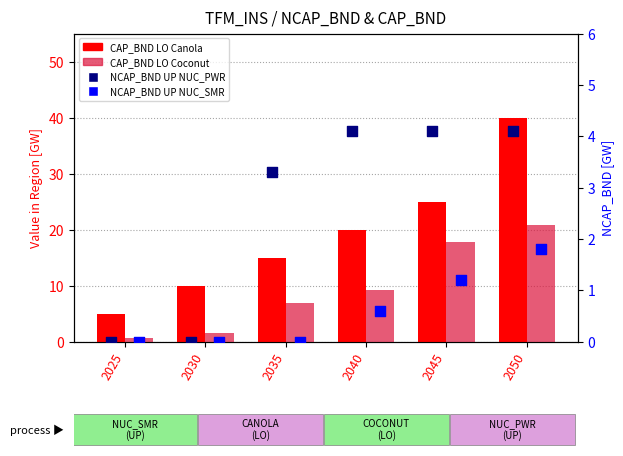

Which series reaches the maximum Y coordinate?

CAP_BND LO Canola